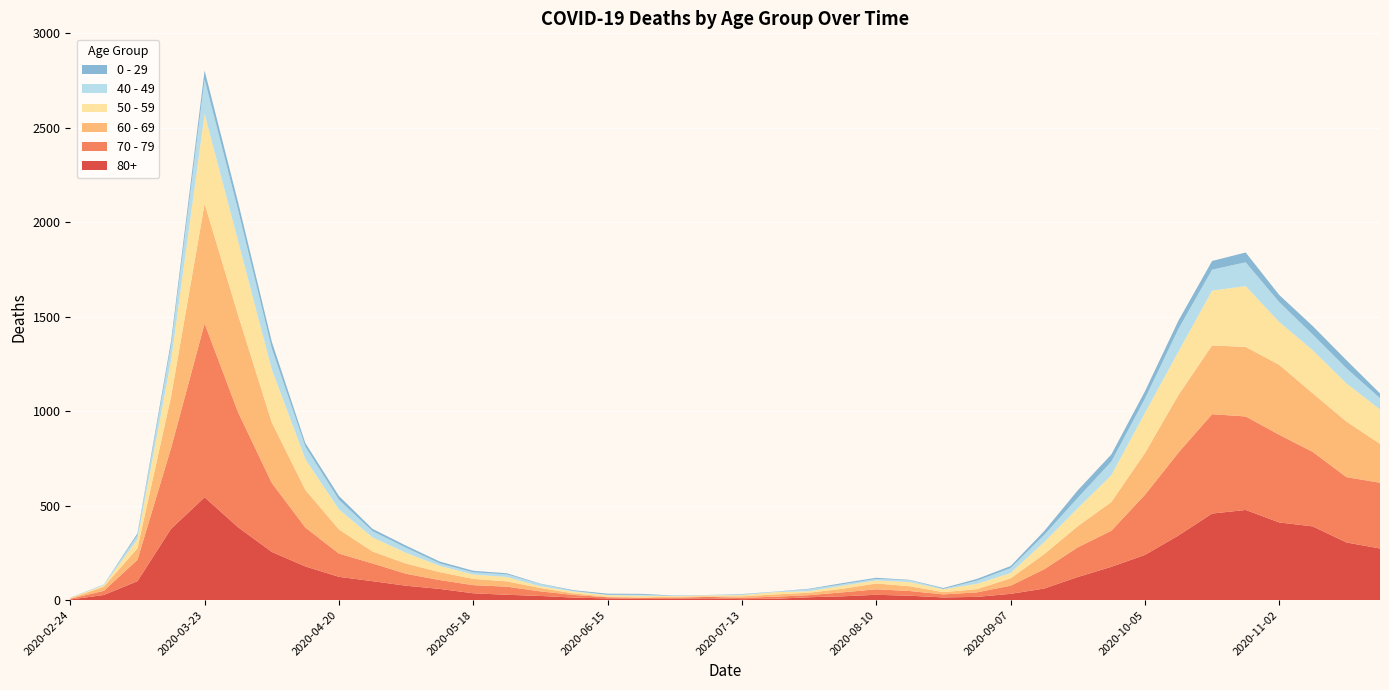

Reading left to right, transcribe all the data shown in this chart.

80+: 3	27	100	377	544	385	255	178	123	100	76	59	36	28	22	13	9	6	7	9	5	7	15	20	28	23	14	17	33	61	122	176	239	342	458	477	411	390	305	273
70 - 79: 4	22	113	427	920	608	365	206	123	94	63	47	43	43	24	14	6	5	5	8	7	11	11	21	29	25	16	24	43	102	157	191	318	439	526	495	464	394	346	348
60 - 69: 2	22	61	272	634	514	320	199	128	63	54	42	33	28	18	8	3	3	6	3	8	12	13	19	31	25	12	17	39	80	112	152	221	305	364	368	370	310	294	206
50 - 59: 3	7	48	190	475	392	281	163	106	75	57	33	23	23	9	10	8	9	3	5	6	12	8	16	16	22	15	28	28	64	95	142	212	230	290	322	227	228	202	182
40 - 49: 0	5	21	79	183	163	111	66	51	33	27	13	12	14	12	3	2	5	1	1	4	2	10	8	8	10	2	17	26	38	55	72	76	120	111	126	105	83	80	60
0 - 29: 1	0	10	25	47	42	36	19	20	12	11	10	8	6	2	4	6	5	2	1	2	1	3	6	6	2	5	9	11	20	40	38	39	44	46	52	38	45	43	25